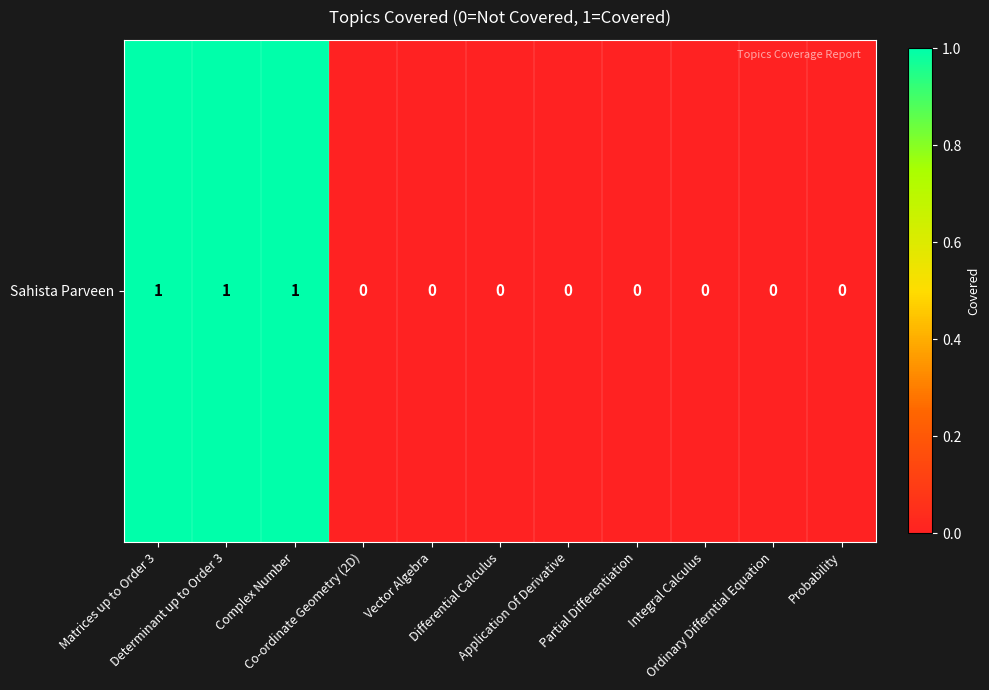

Rank the categories by value from highest to lowest.

Matrices up to Order 3, Determinant up to Order 3, Complex Number, Co-ordinate Geometry (2D), Vector Algebra, Differential Calculus, Application Of Derivative, Partial Differentiation, Integral Calculus, Ordinary Differntial Equation, Probability